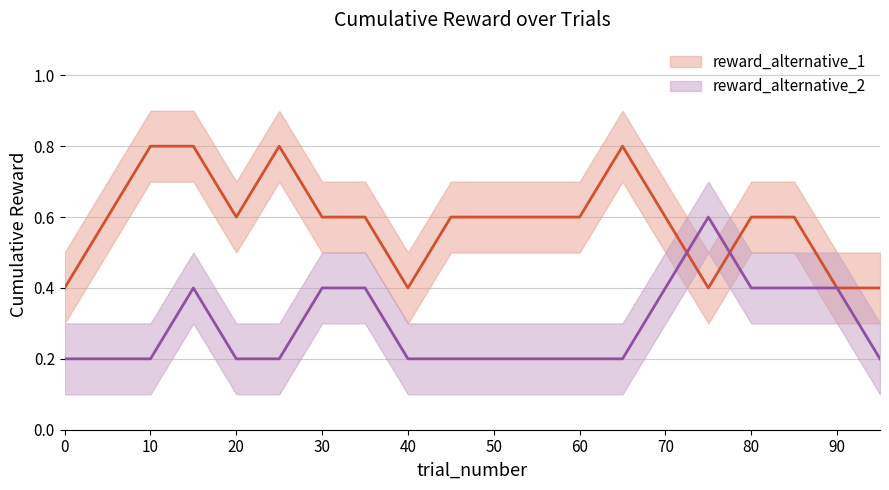

How many categories are shown in the chart?

20